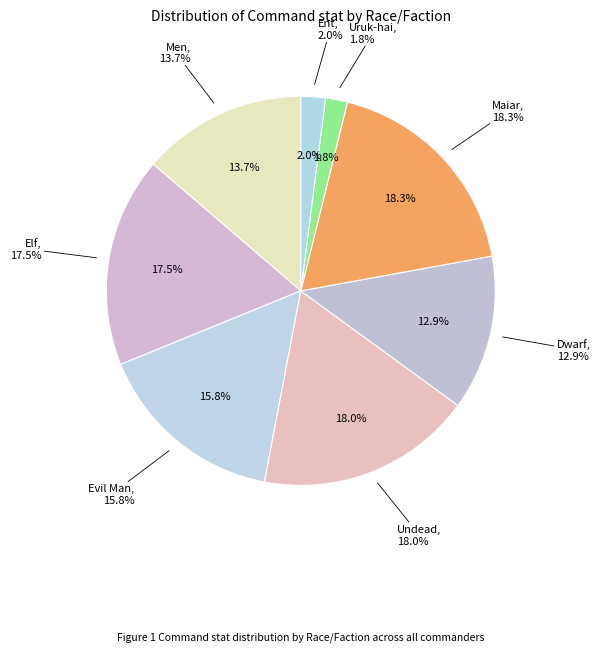

Count the number of slices in the pie.

8